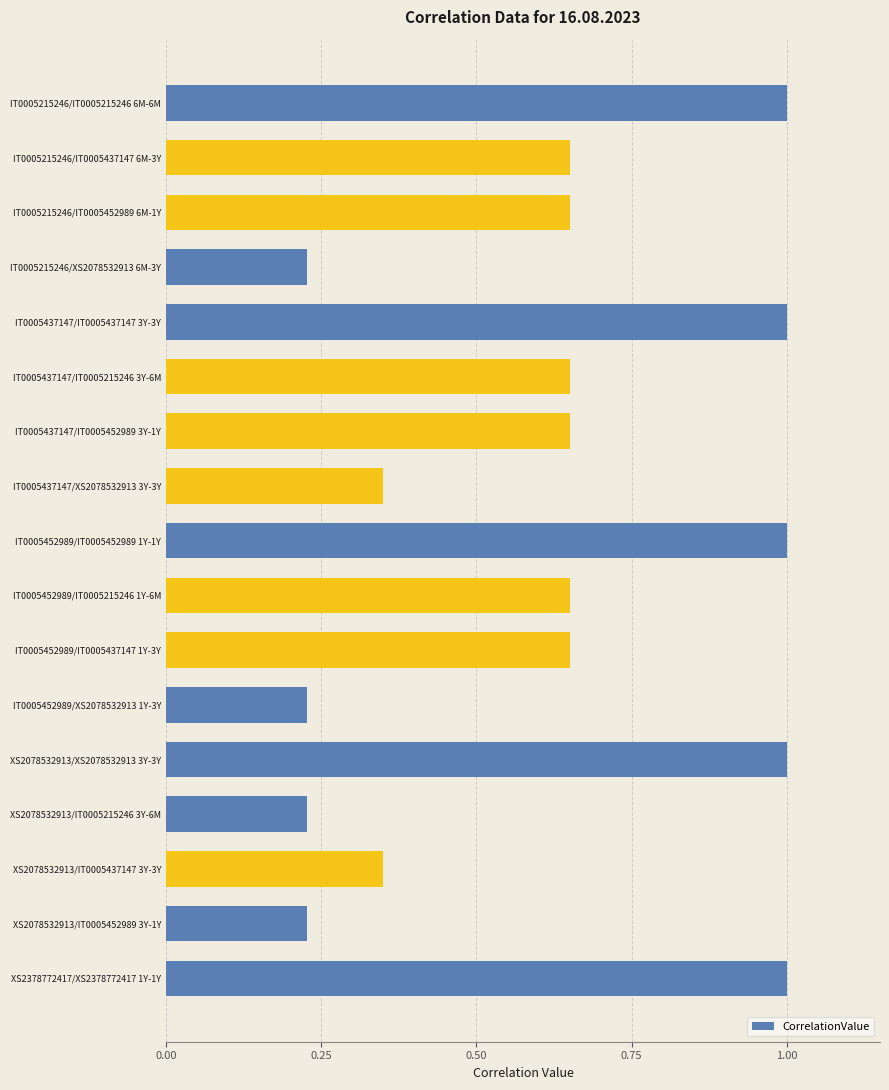

What is the maximum value shown in the chart?

1.0